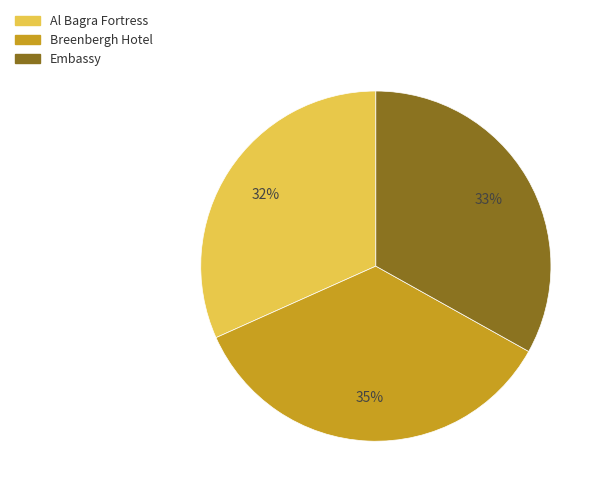

To the nearest percent, what portion does Embassy represent?

33%